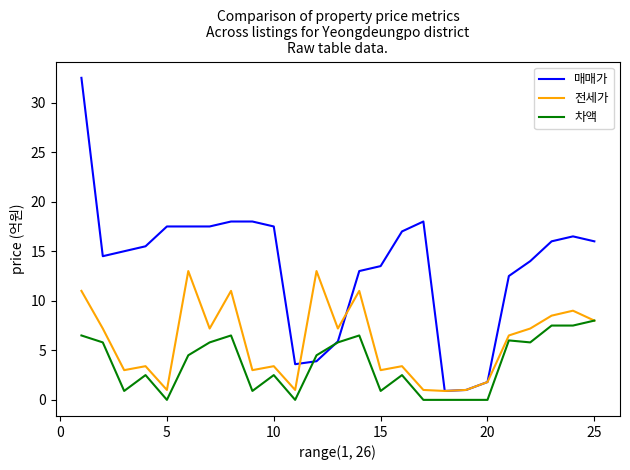

List the series in order of their overall mean, highest first.

매매가, 전세가, 차액